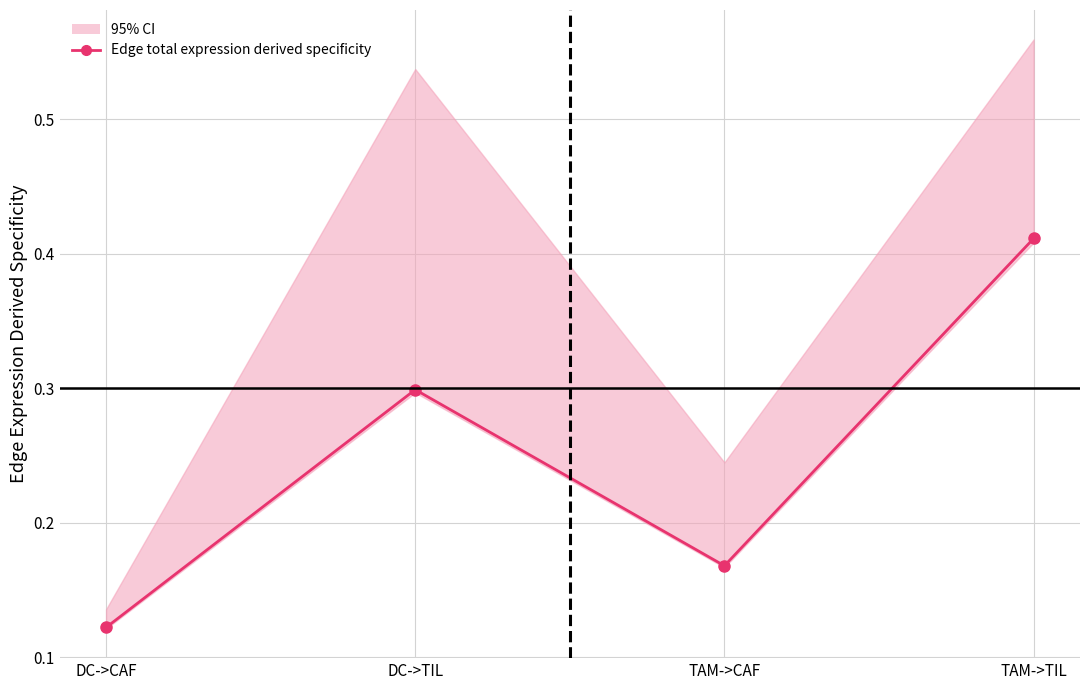

What is the label of the 4th point from the left?

TAM->TIL